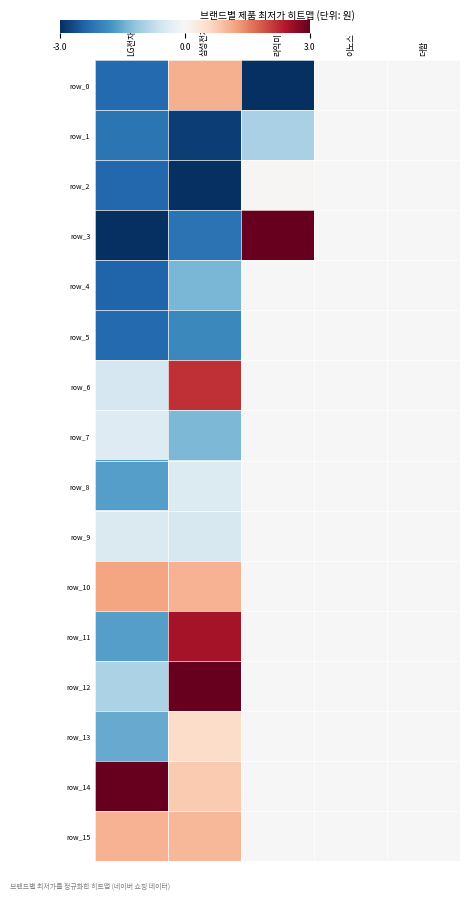

List the series in order of their peak value, lowest first.

row_1, row_4, row_5, row_7, row_8, row_9, row_2, row_13, row_15, row_0, row_10, row_6, row_11, row_3, row_12, row_14